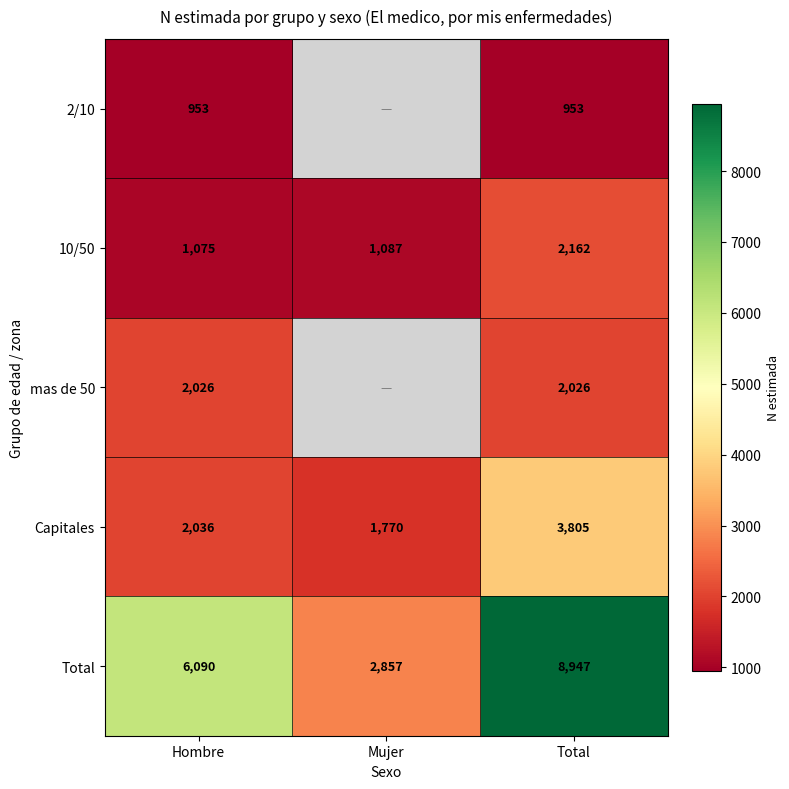

The value of 2/10 at Total is 1335. True or false?

False